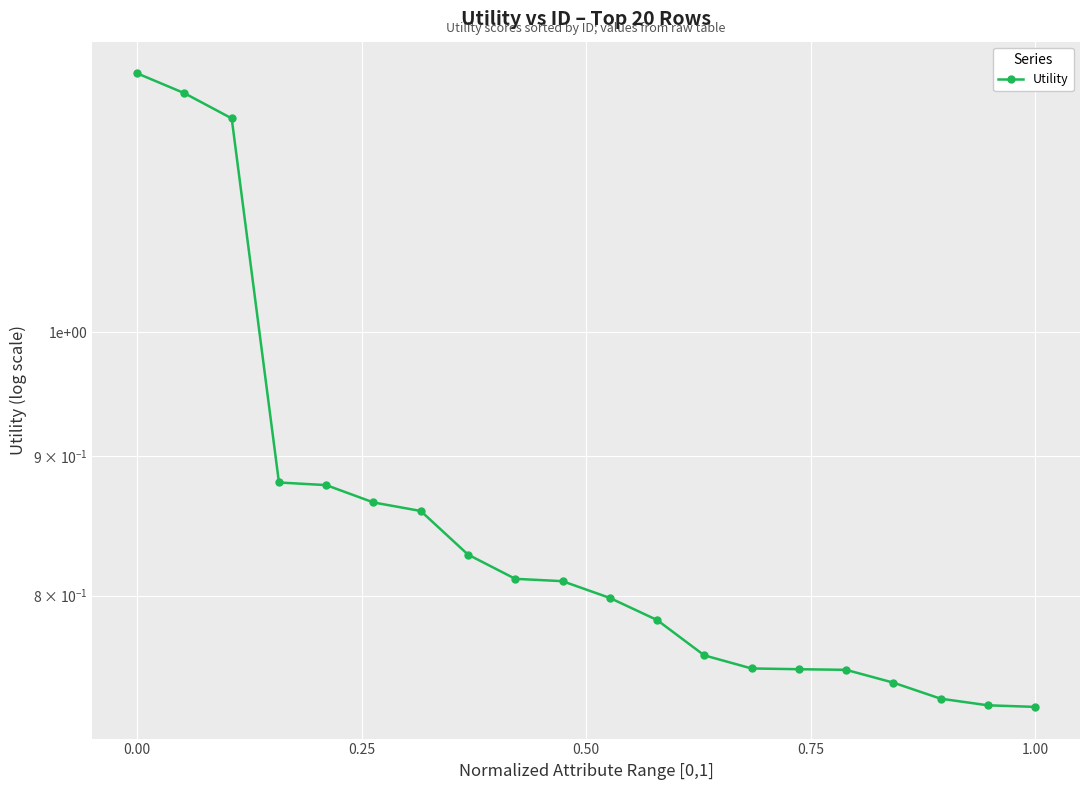

True or false: there are more than 2 points higher than both neighbors.

False